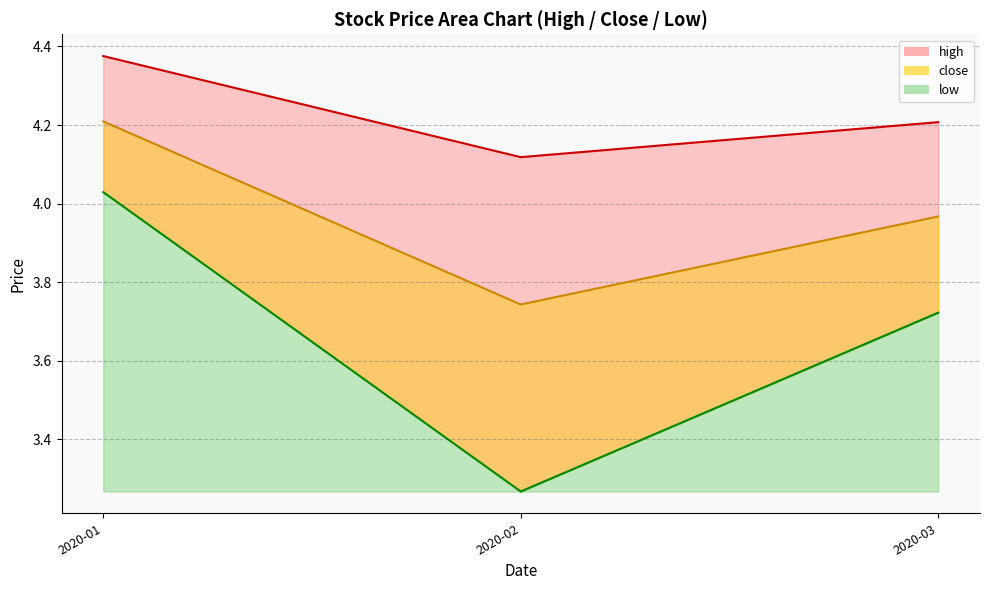

At which category does high reach its first local valley?

2020-02